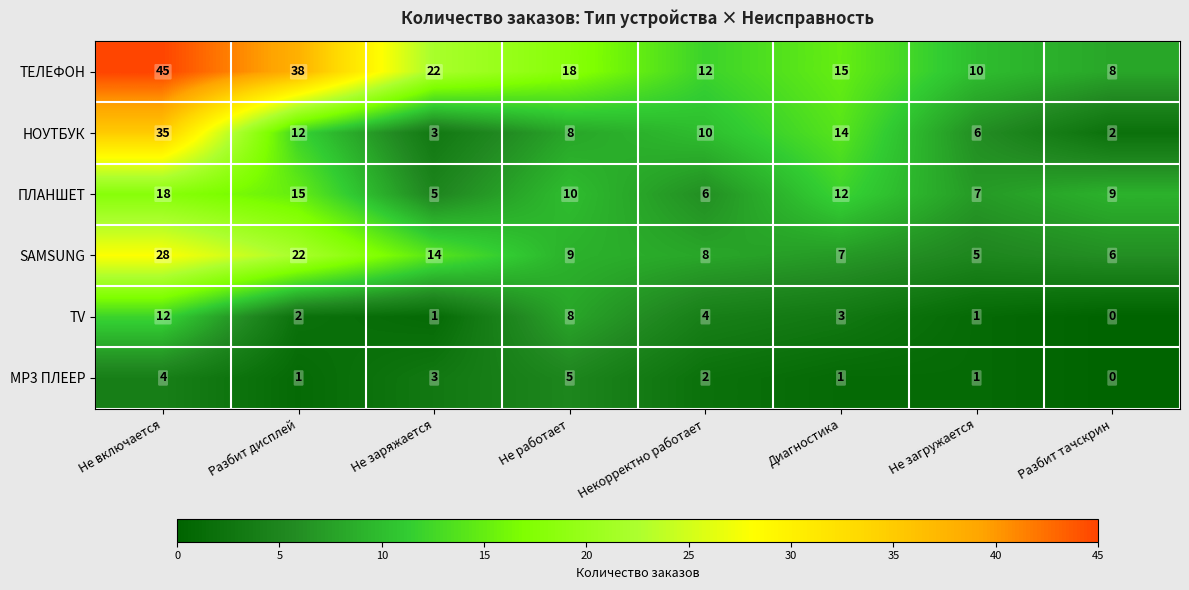

What is the difference between the second highest and minimum values in the НОУТБУК series?

12